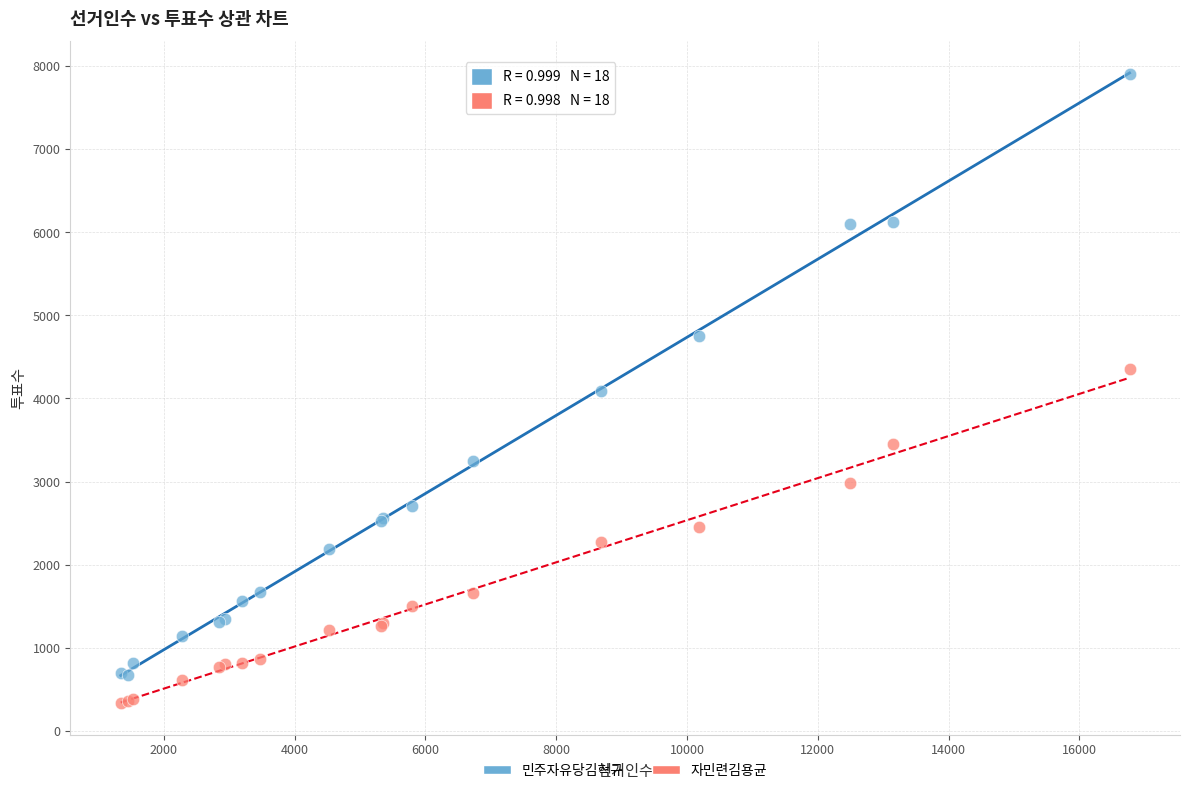

Which series reaches the minimum Y coordinate?

자민련김용균